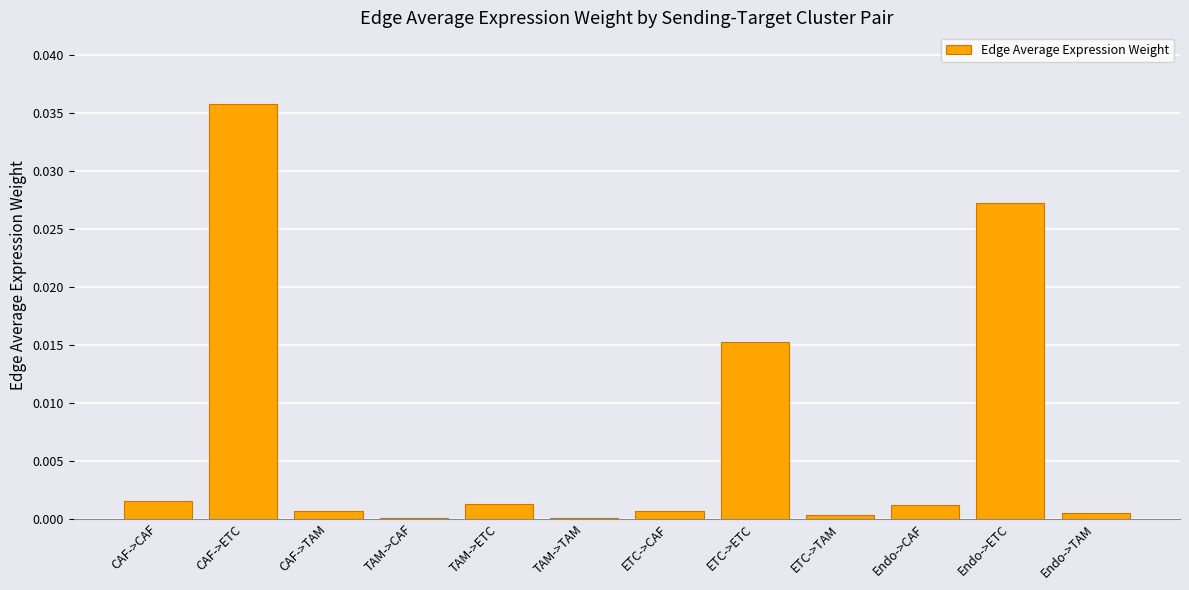

Which category has the highest value across all series?

CAF->ETC